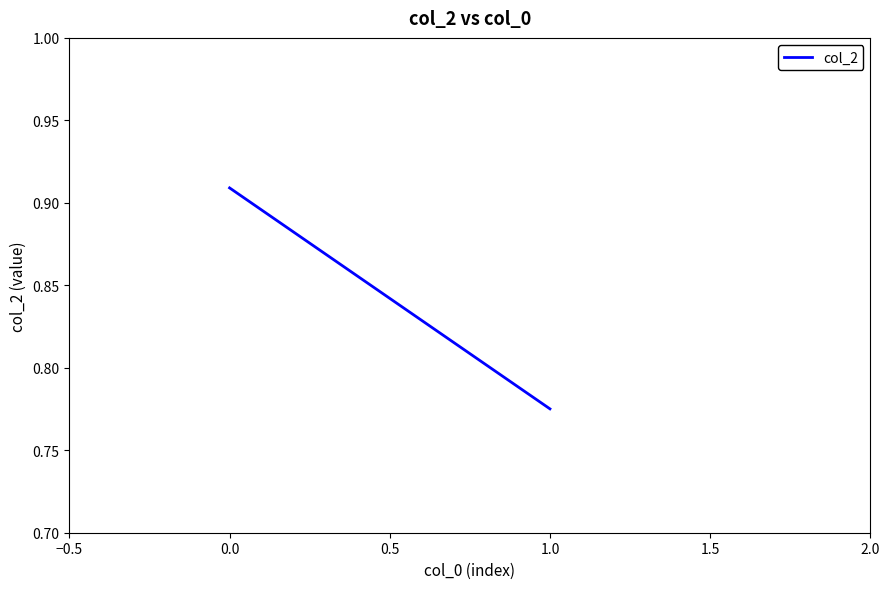

Reading left to right, list all the values displayed in this chart.

0.9	0.8